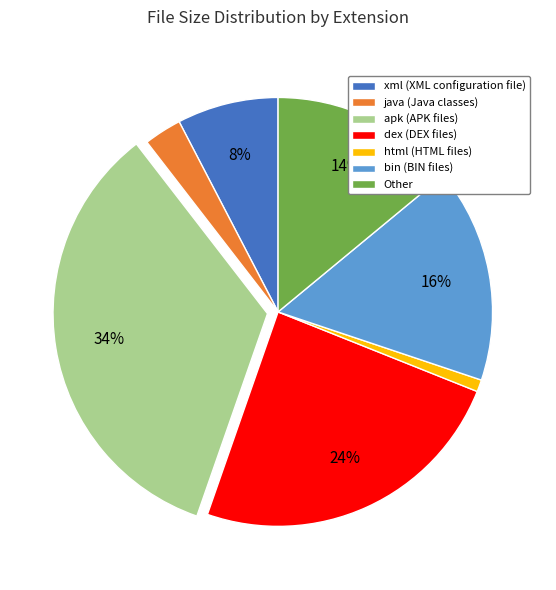

Approximately how many times larger is the value at apk (APK files) compared to bin (BIN files)?

2.1